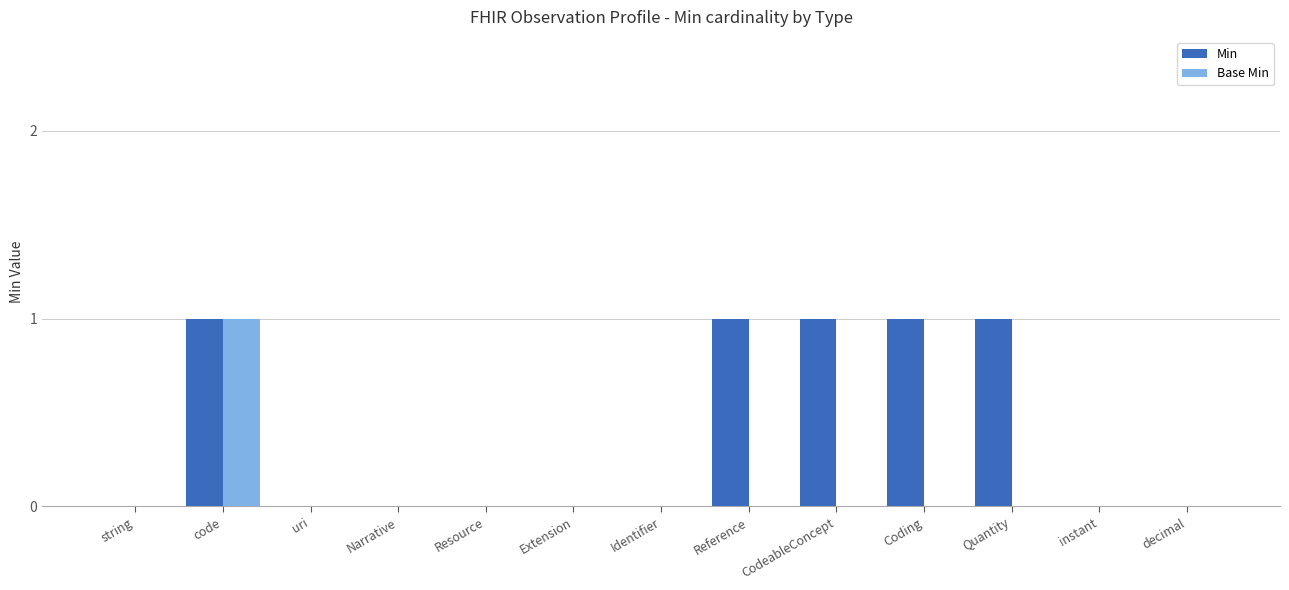

Reading right to left, list all the values displayed in this chart.

Min: 0	0	1	1	1	1	0	0	0	0	0	1	0
Base Min: 0	0	0	0	0	0	0	0	0	0	0	1	0